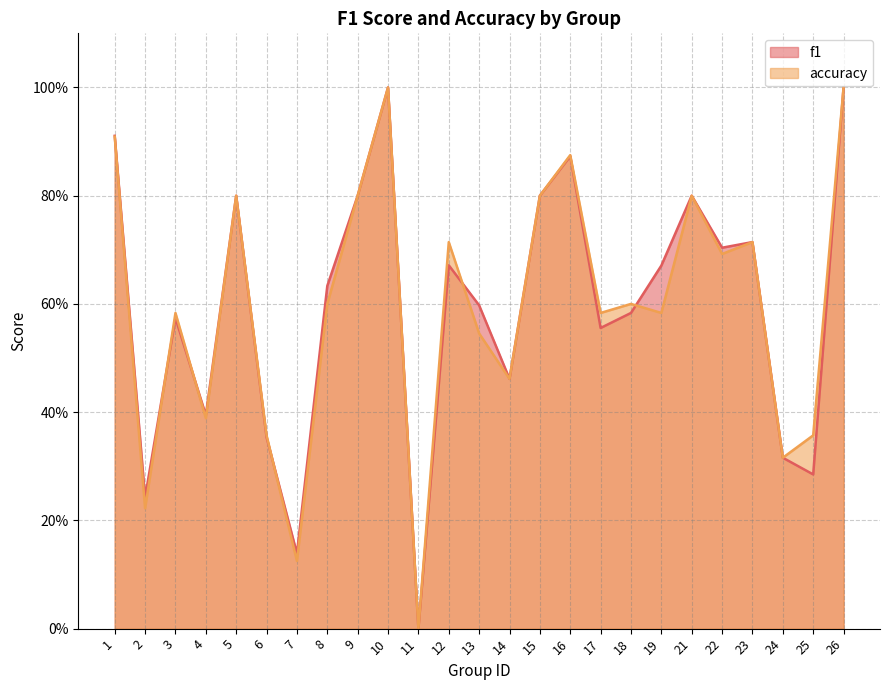

What is the difference between the f1 values at 1 and 2?

0.7